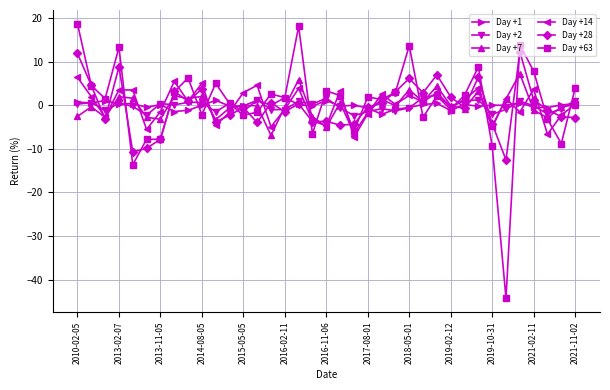

Which series has the widest spread of values?

Day +63